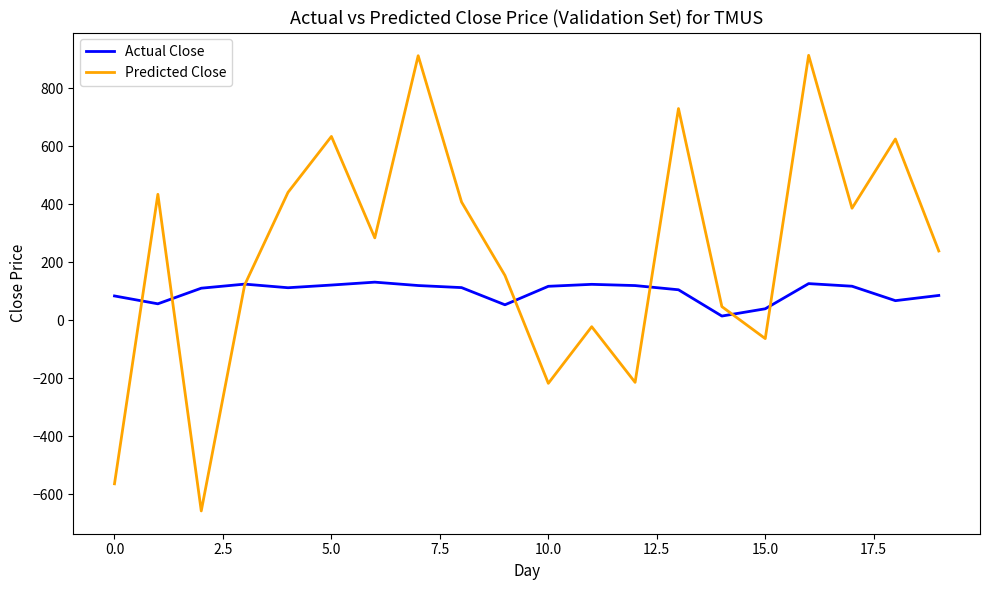

Which series has the largest range (max minus min)?

Predicted Close